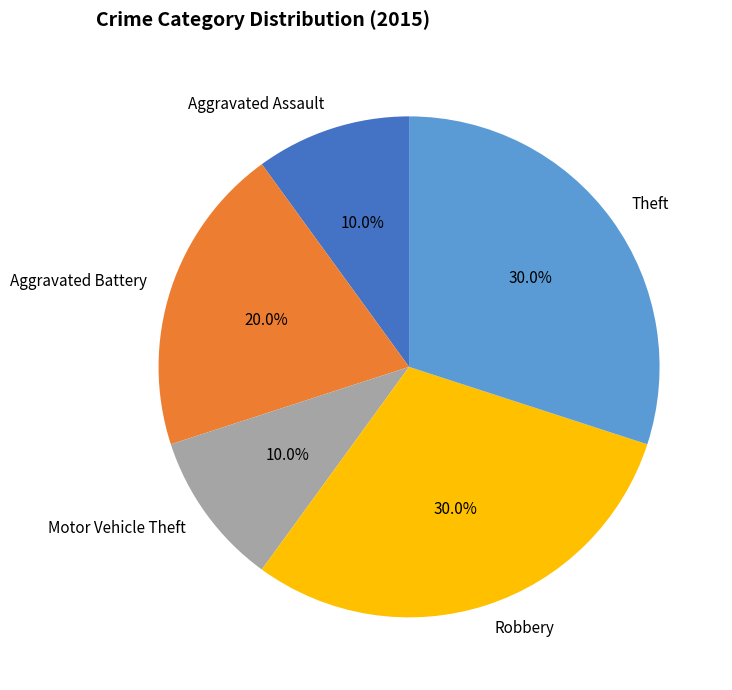

To the nearest percent, what is the difference between the Aggravated Battery and Aggravated Assault slice percentages?

10%